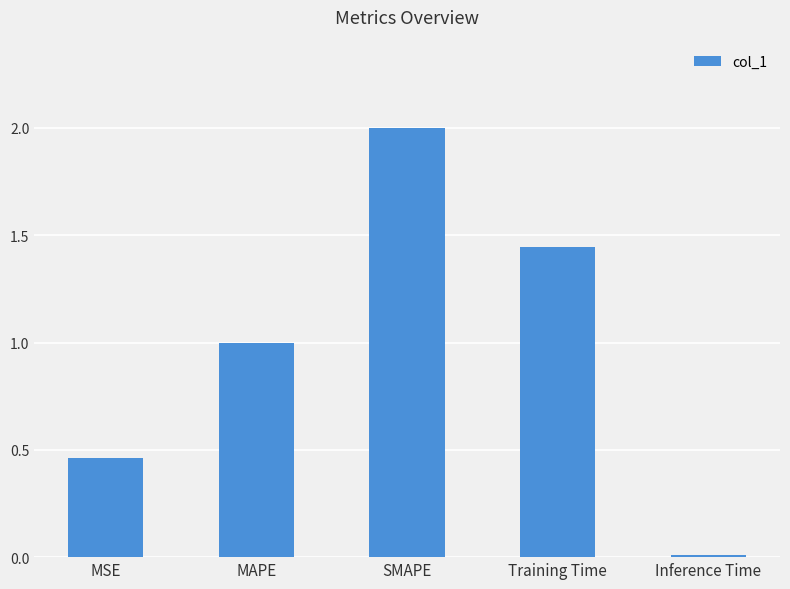

What is the maximum value shown in the chart?

2.0